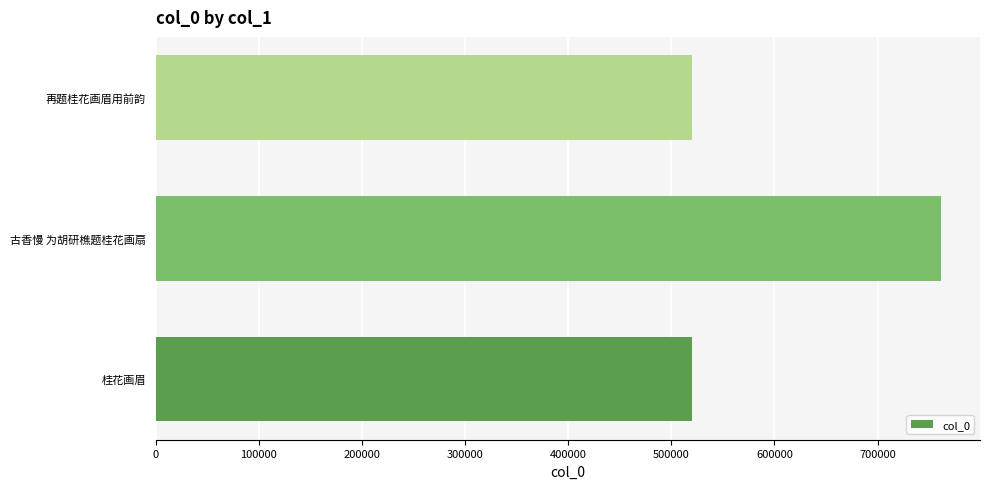

How many categories are shown in the chart?

3